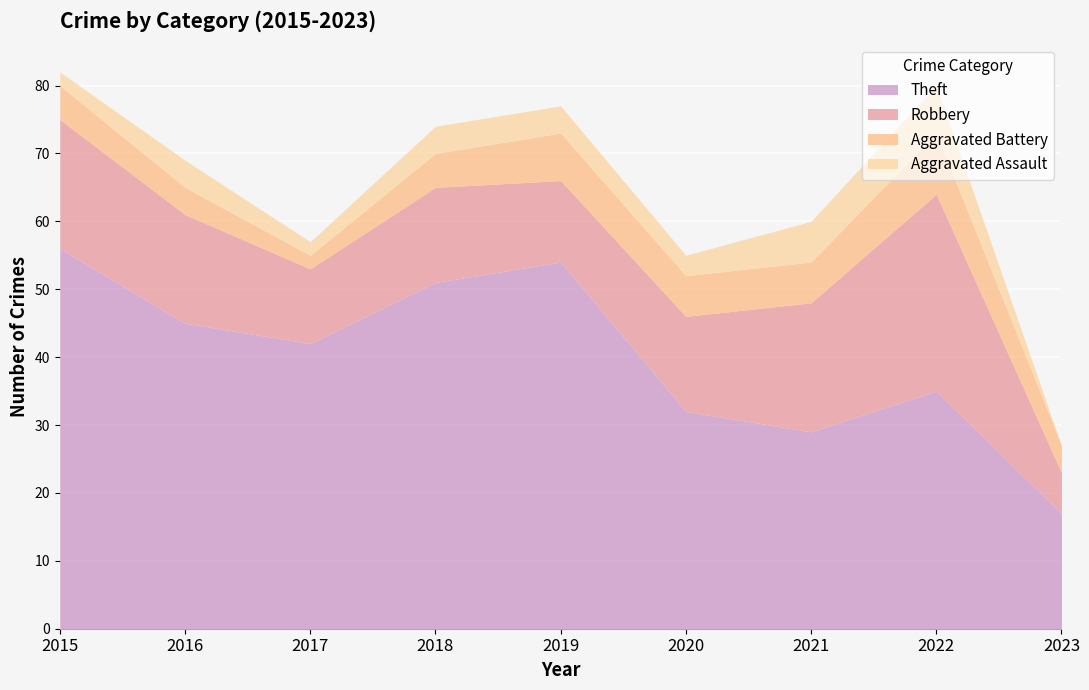

Is it true that Aggravated Battery equals 6 at 2020?

True